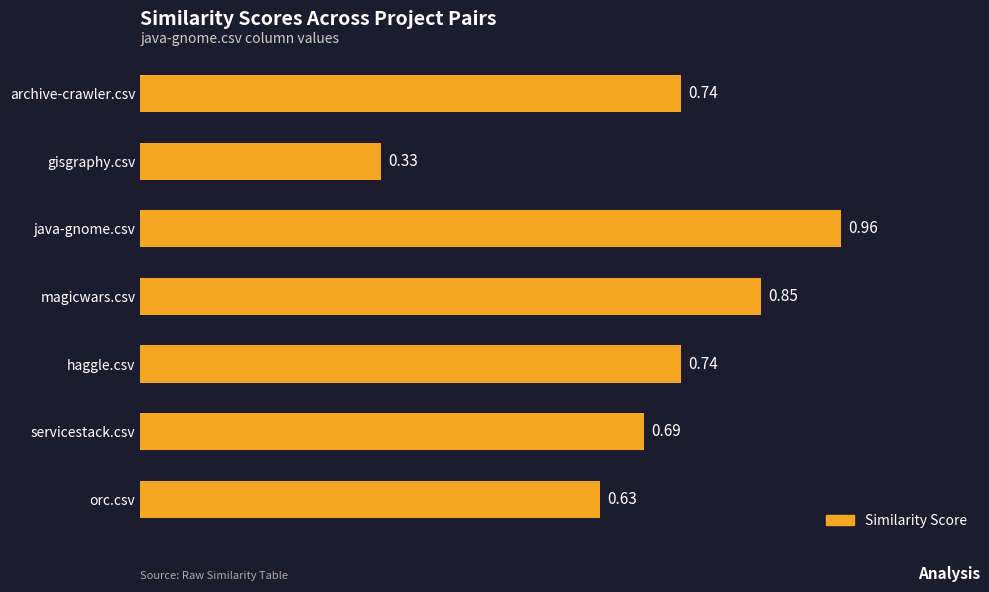

What is the sum of the values at magicwars.csv and servicestack.csv?

1.5